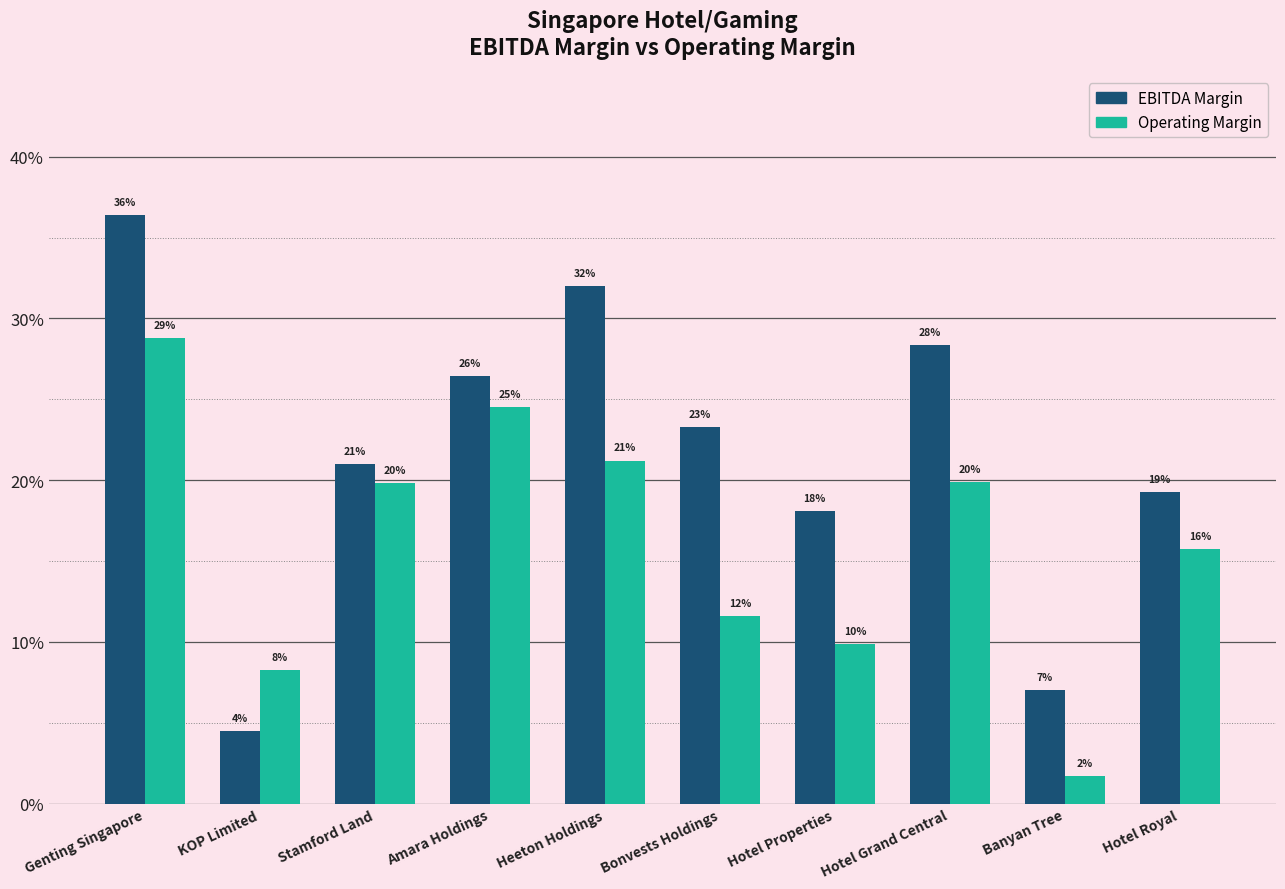

Is it true that ebitda_margin equals 0.3 at Hotel Grand Central?

True